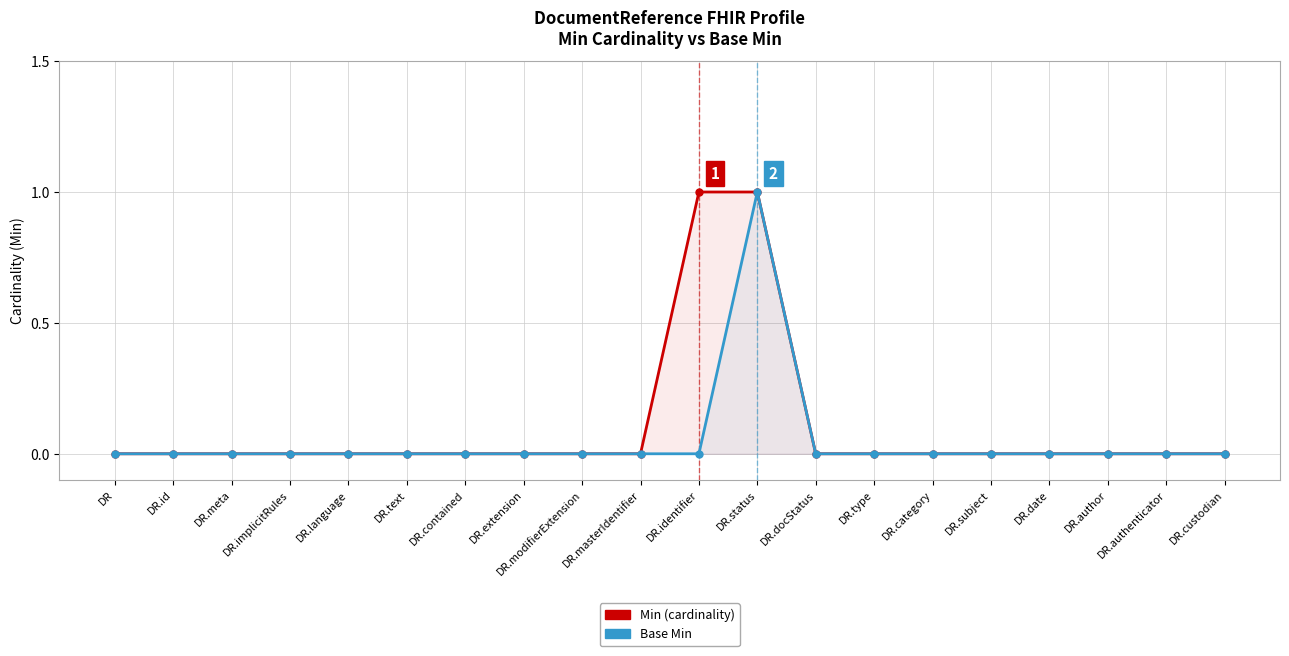

True or false: Min (cardinality) and Base Min intersect in this chart.

False